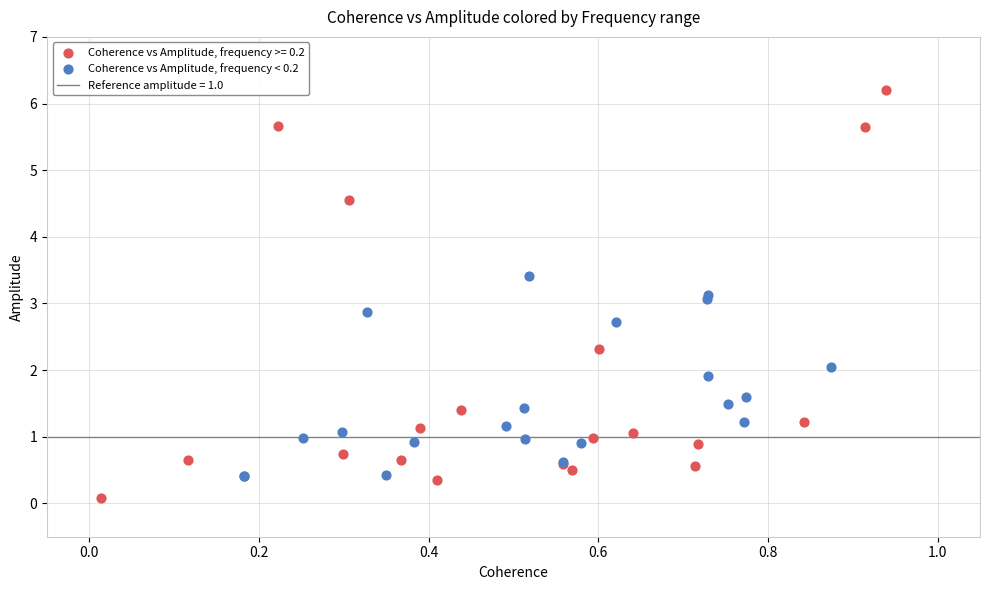

Which series reaches the maximum Y coordinate?

Coherence vs Amplitude, frequency >= 0.2